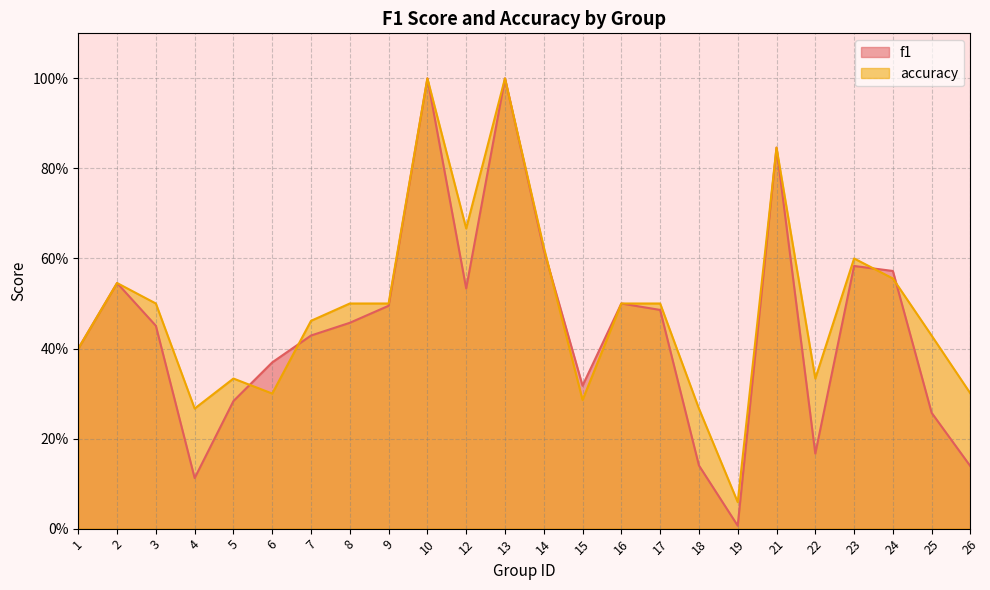

Reading right to left, what are all the values shown in this chart?

f1: 26=0.1	25=0.3	24=0.6	23=0.6	22=0.2	21=0.8	19=0.0	18=0.1	17=0.5	16=0.5	15=0.3	14=0.6	13=1.0	12=0.5	10=1.0	9=0.5	8=0.5	7=0.4	6=0.4	5=0.3	4=0.1	3=0.5	2=0.5	1=0.4
accuracy: 26=0.3	25=0.4	24=0.6	23=0.6	22=0.3	21=0.8	19=0.1	18=0.3	17=0.5	16=0.5	15=0.3	14=0.6	13=1.0	12=0.7	10=1.0	9=0.5	8=0.5	7=0.5	6=0.3	5=0.3	4=0.3	3=0.5	2=0.5	1=0.4